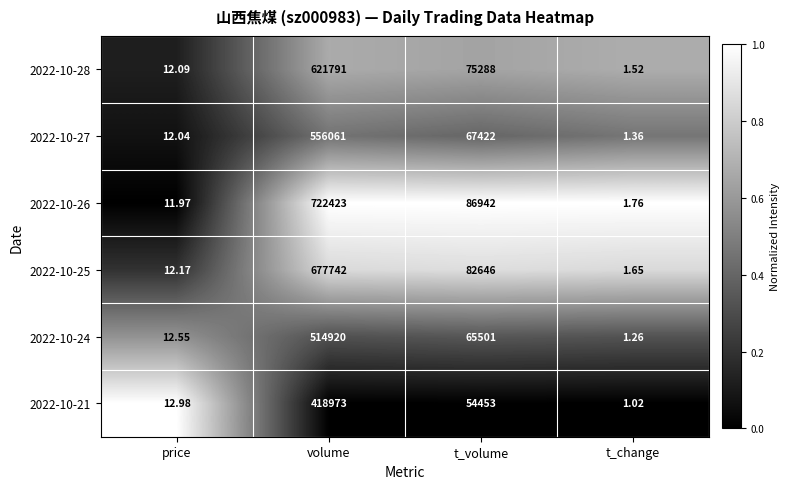

Where does the 2022-10-25 series first go above 82646?

volume